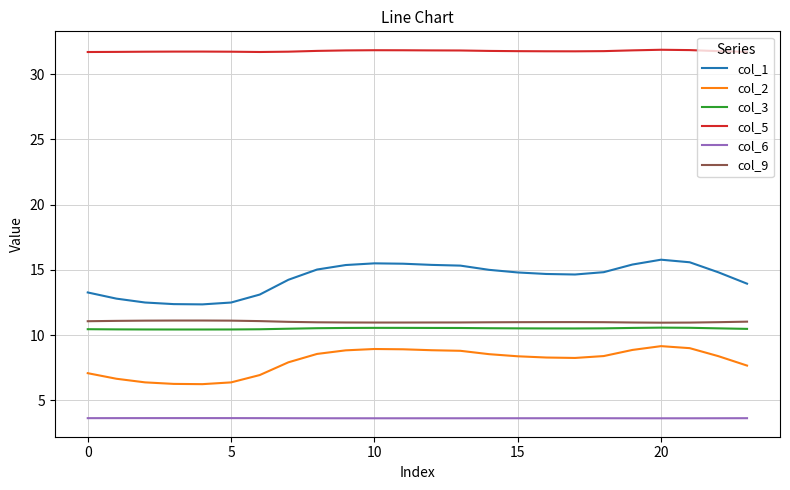

True or false: col_3 and col_9 cross at least once.

False